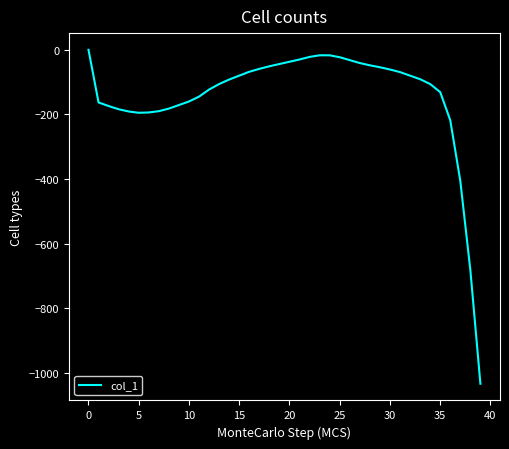

What is the difference between the maximum and minimum values?

1034